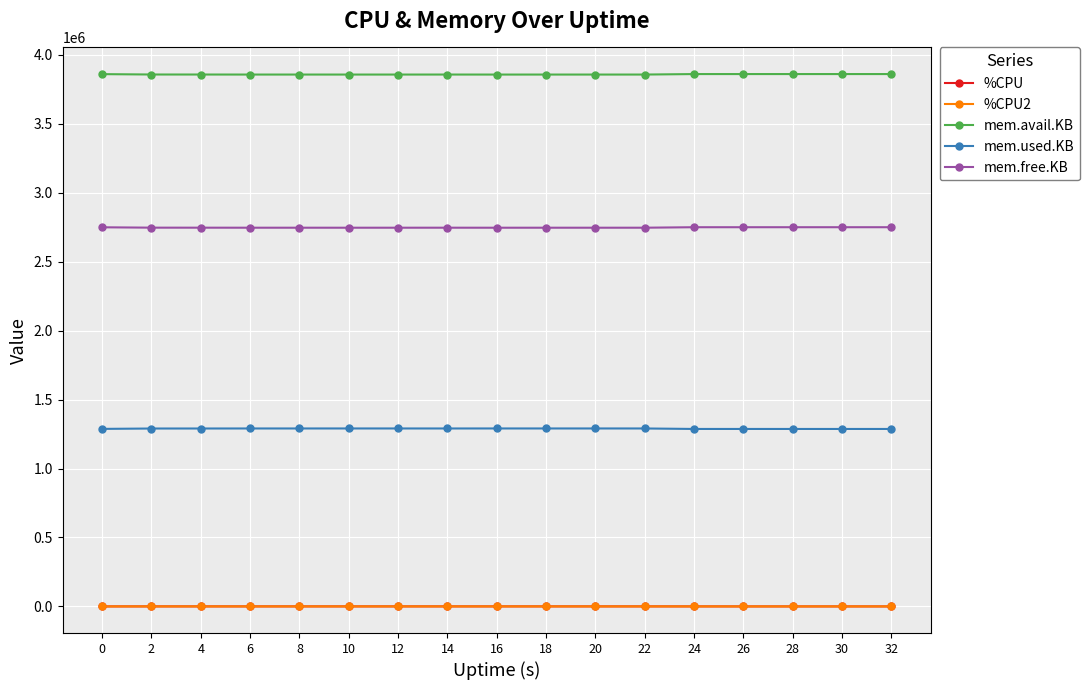

True or false: %CPU has more than 0 points higher than both neighbors.

True